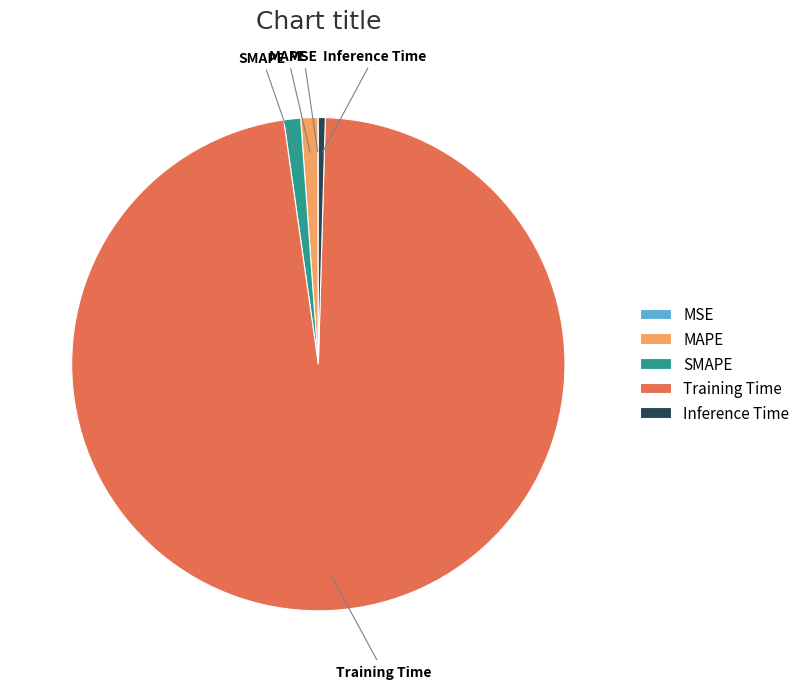

Which slice is the largest?

Training Time